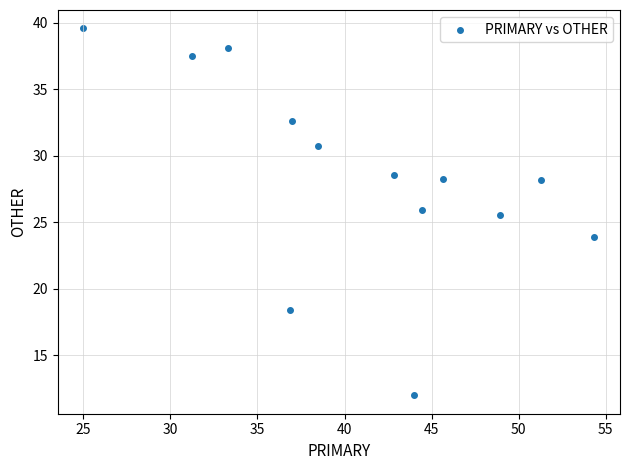

What is the range of X values (max minus min)?

29.3